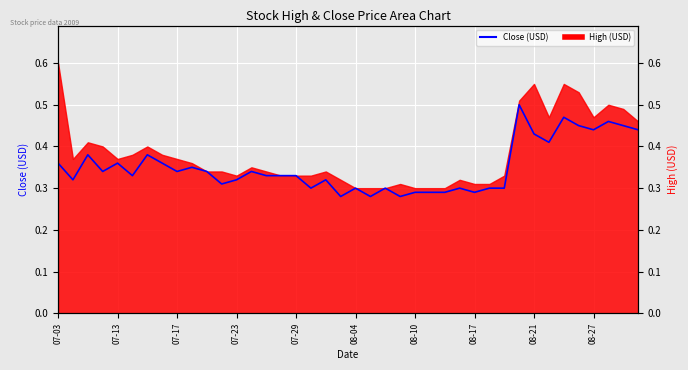

What is the difference between the second highest and minimum values?

0.2